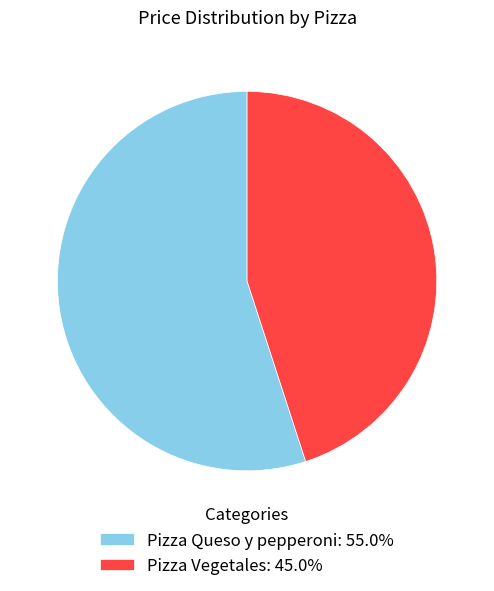

Is the sum of Pizza Vegetales: 45.0% and Pizza Queso y pepperoni: 55.0% greater than half?

Yes